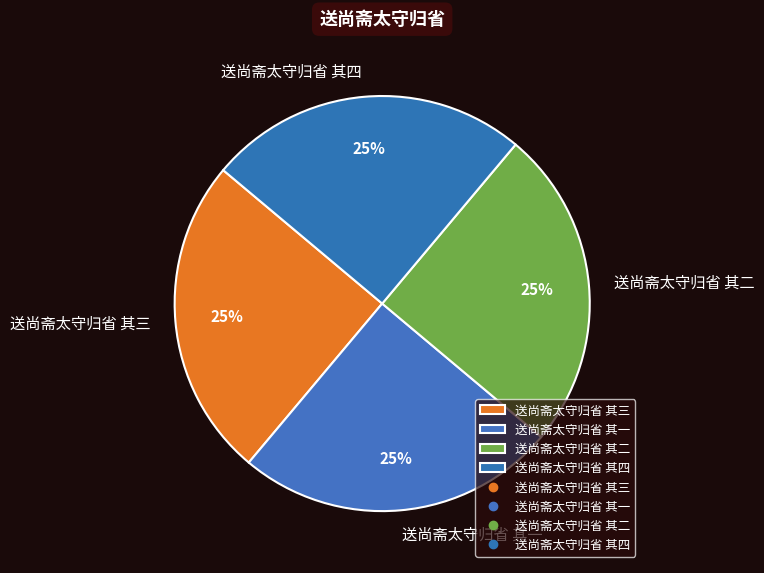

Approximately how many times larger is the value at 送尚斋太守归省 其一 compared to 送尚斋太守归省 其二?

1.0